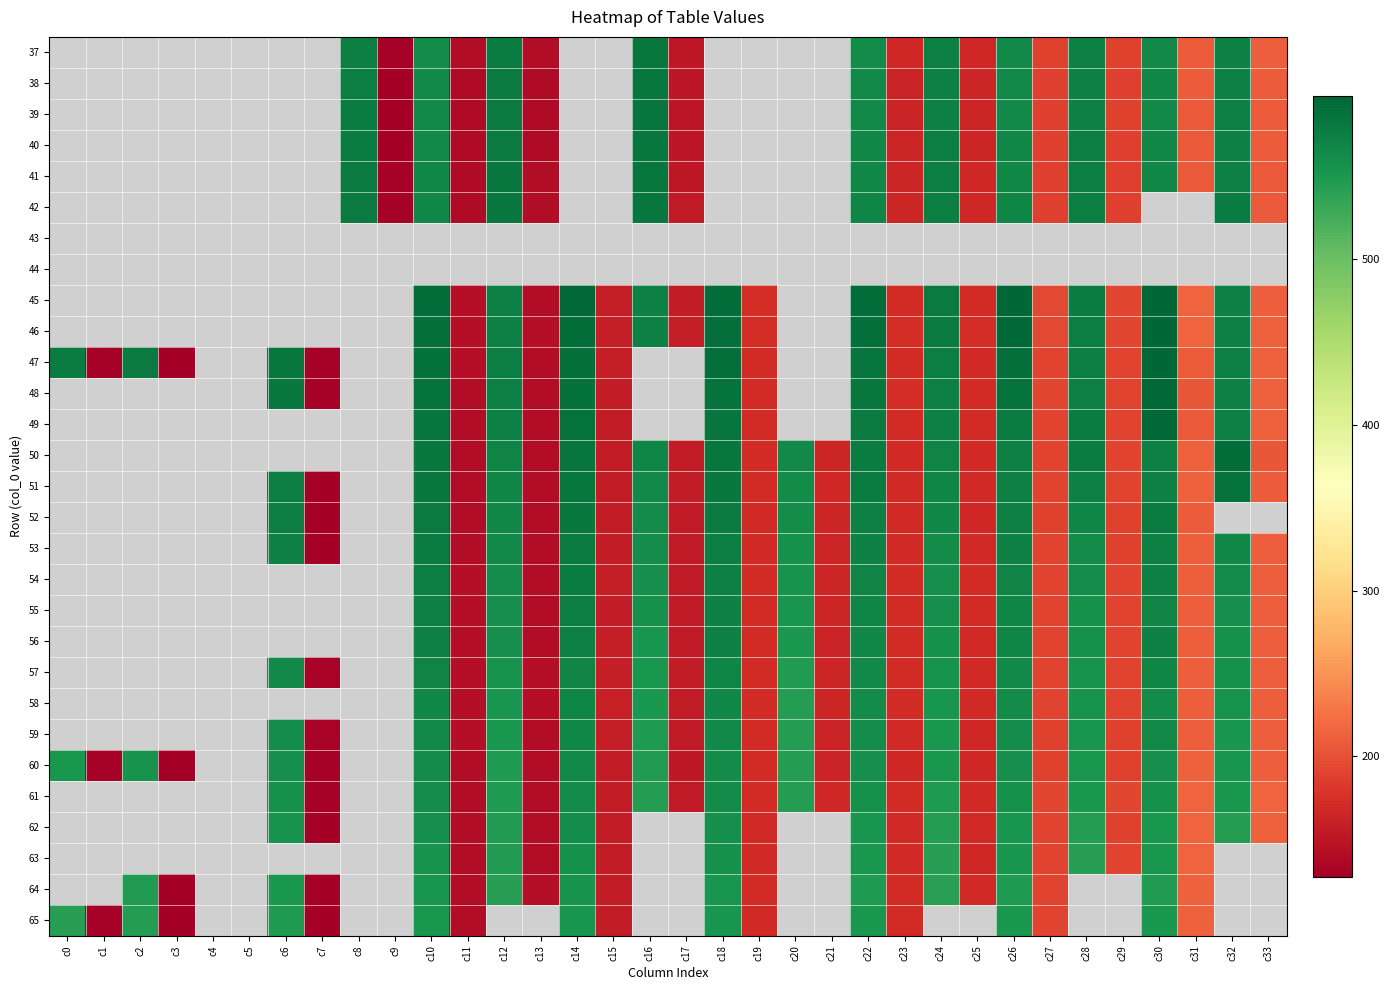

True or false: 48 has a value of 574.2 at c12.

True